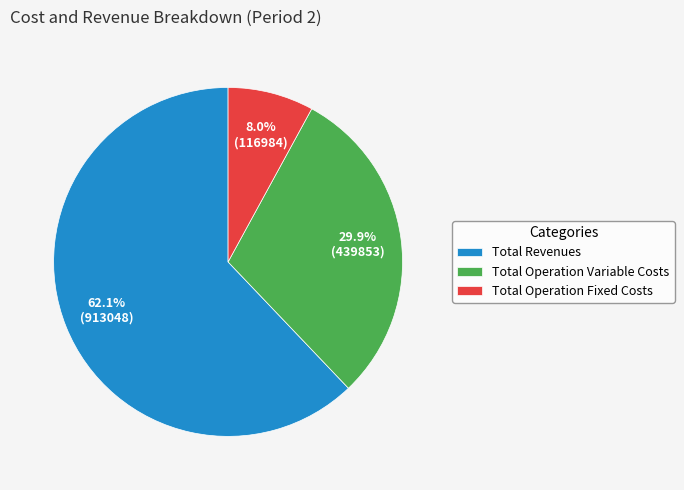

Which category has the smallest portion of the pie?

Total Operation Fixed Costs